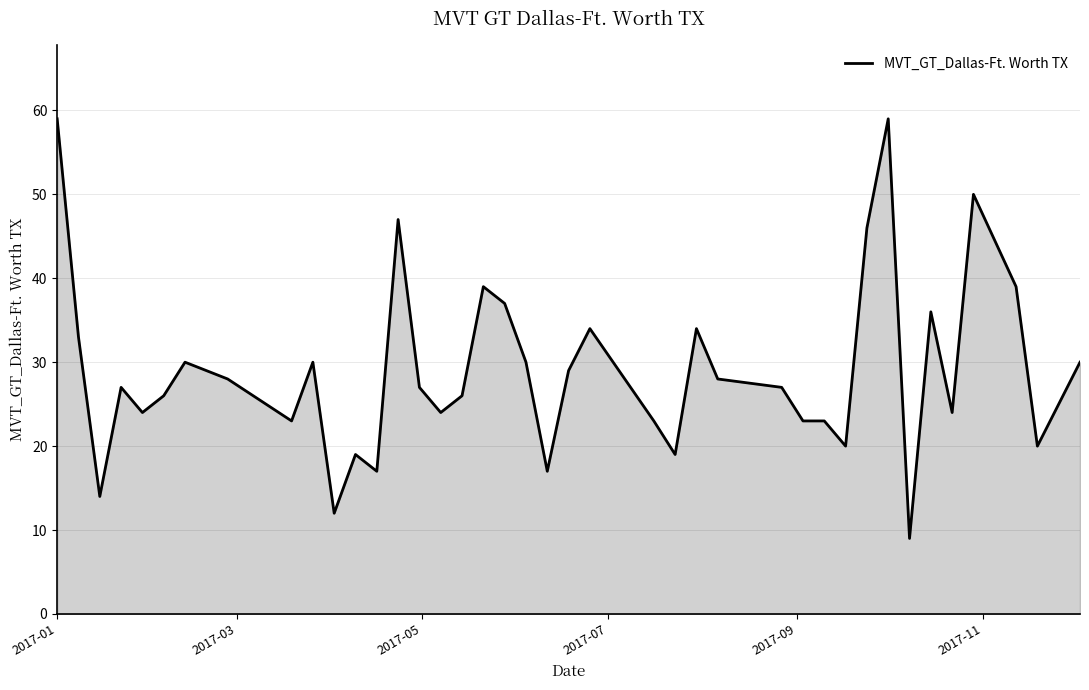

What is the greatest value displayed?

59